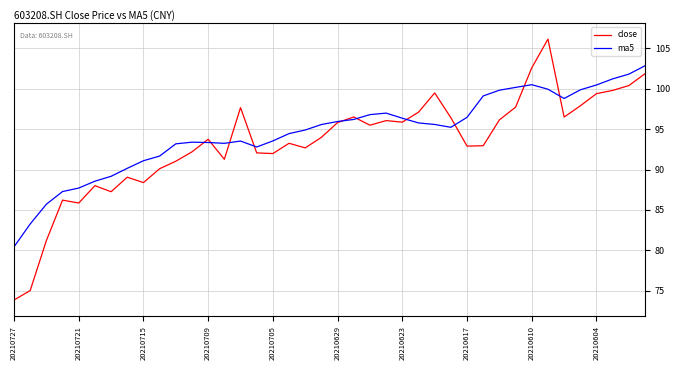

What is the minimum value for ma5?

80.4